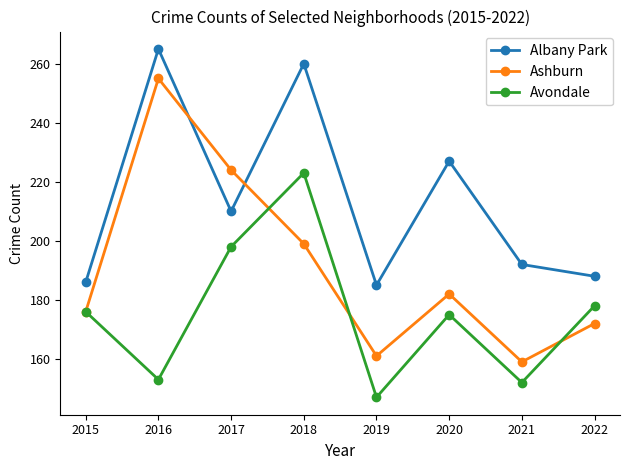

How many lines are shown in the chart?

3